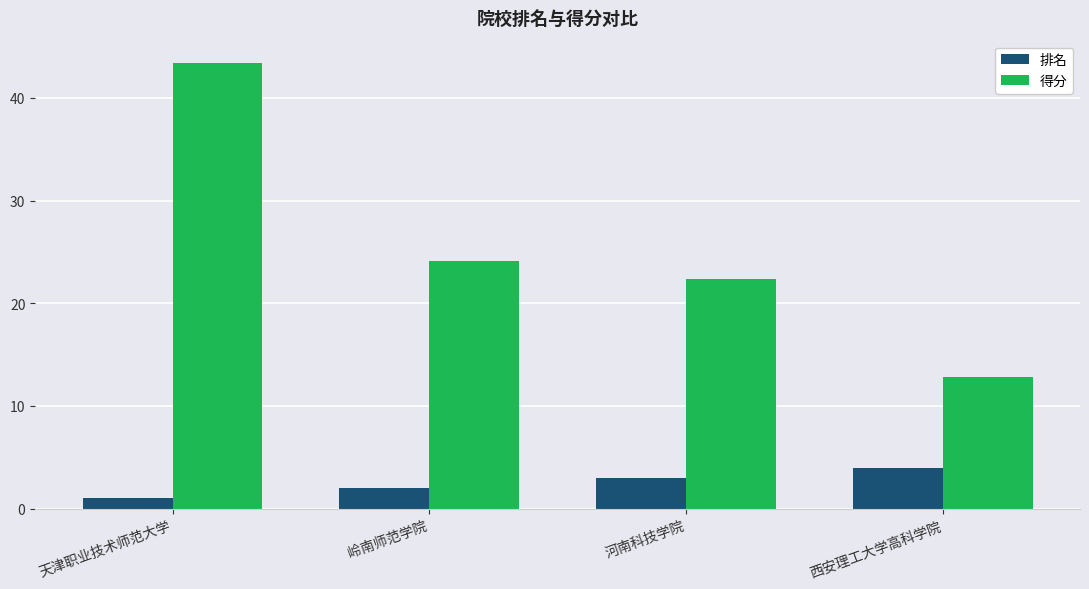

What position from the right is 天津职业技术师范大学?

4